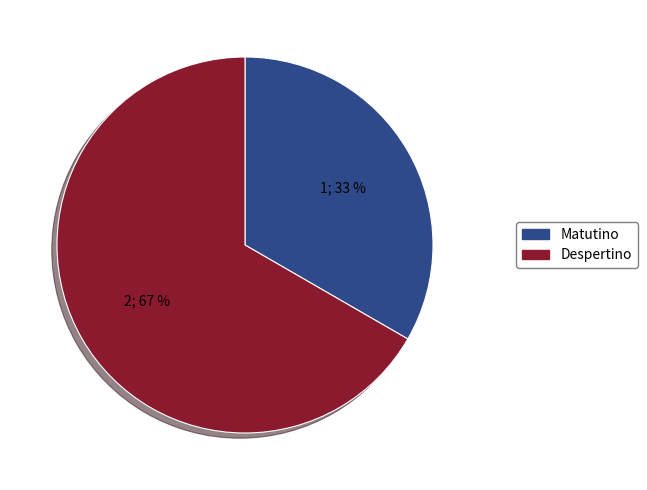

To the nearest percent, what is the combined percentage of Despertino and Matutino?

100%